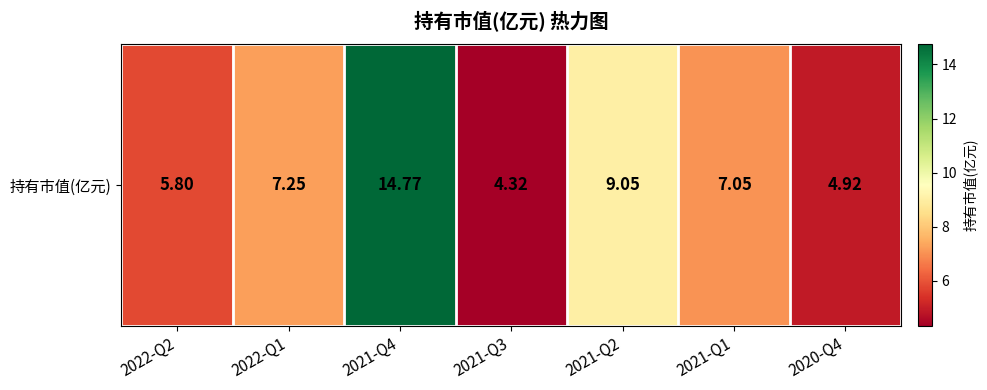

What is the difference between the second highest and second lowest values?

4.1